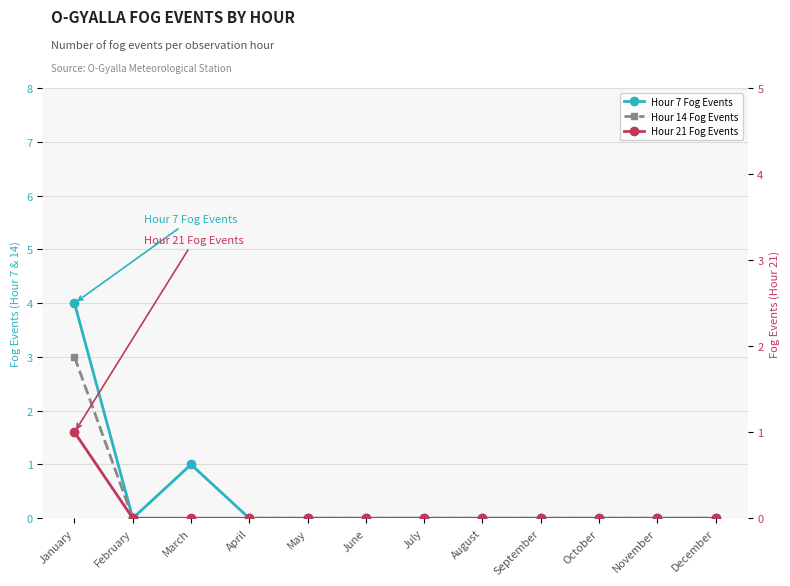

At August, list the series in order from smallest to largest.

Hour 7 Fog Events, Hour 14 Fog Events, Hour 21 Fog Events